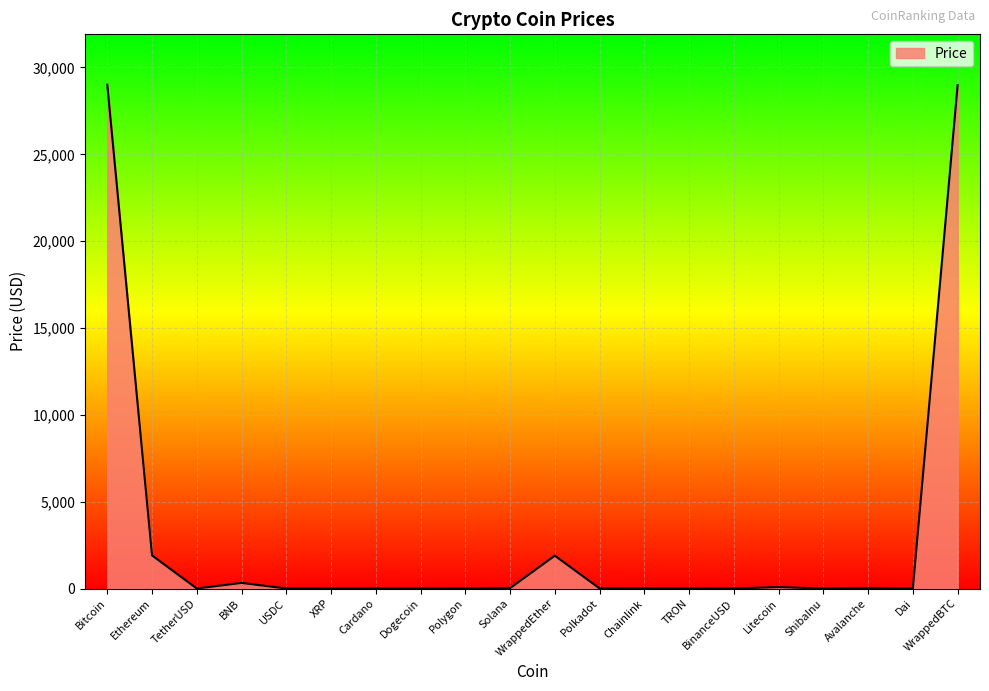

Is it true that the value at WrappedBTC is 28983.8?

True